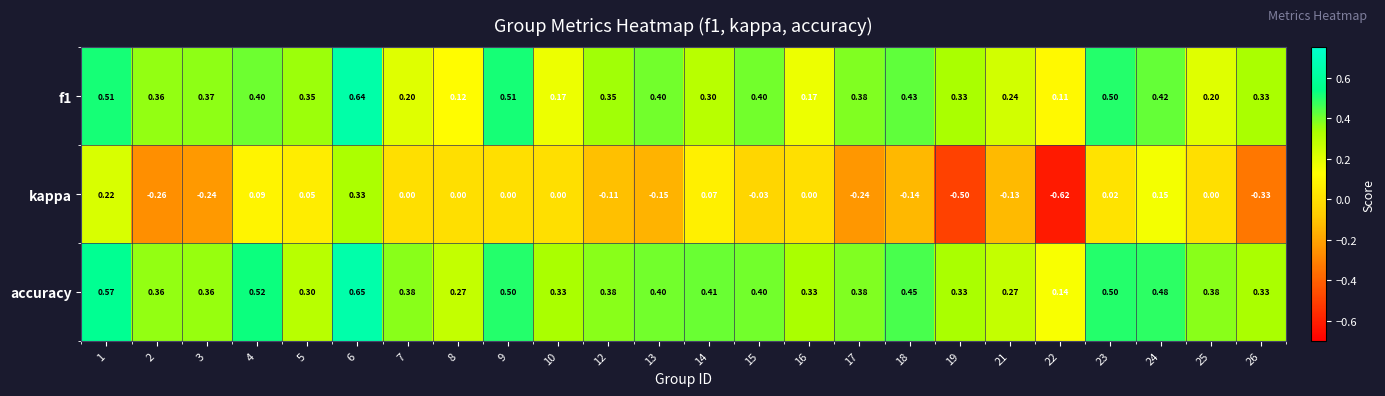

Which label corresponds to the largest value in the chart?

6